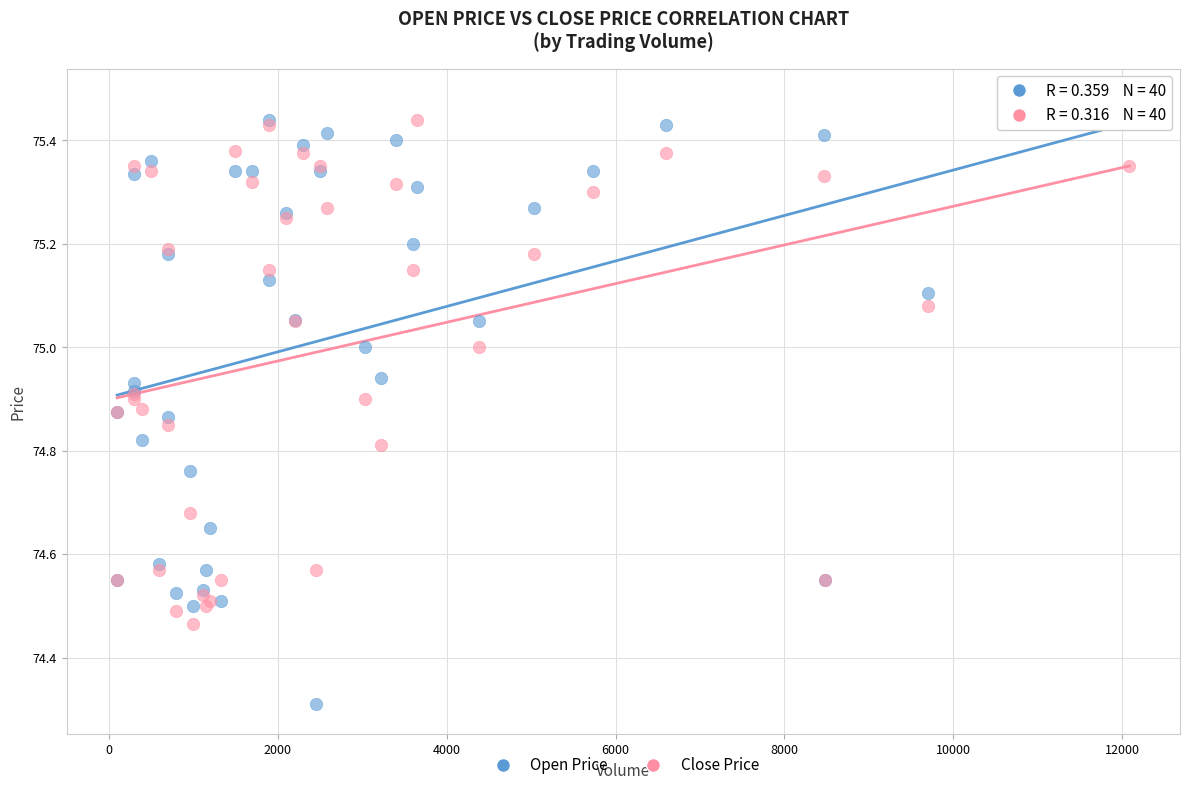

What is the X range (max minus min) for the scatter plot?

11983.0